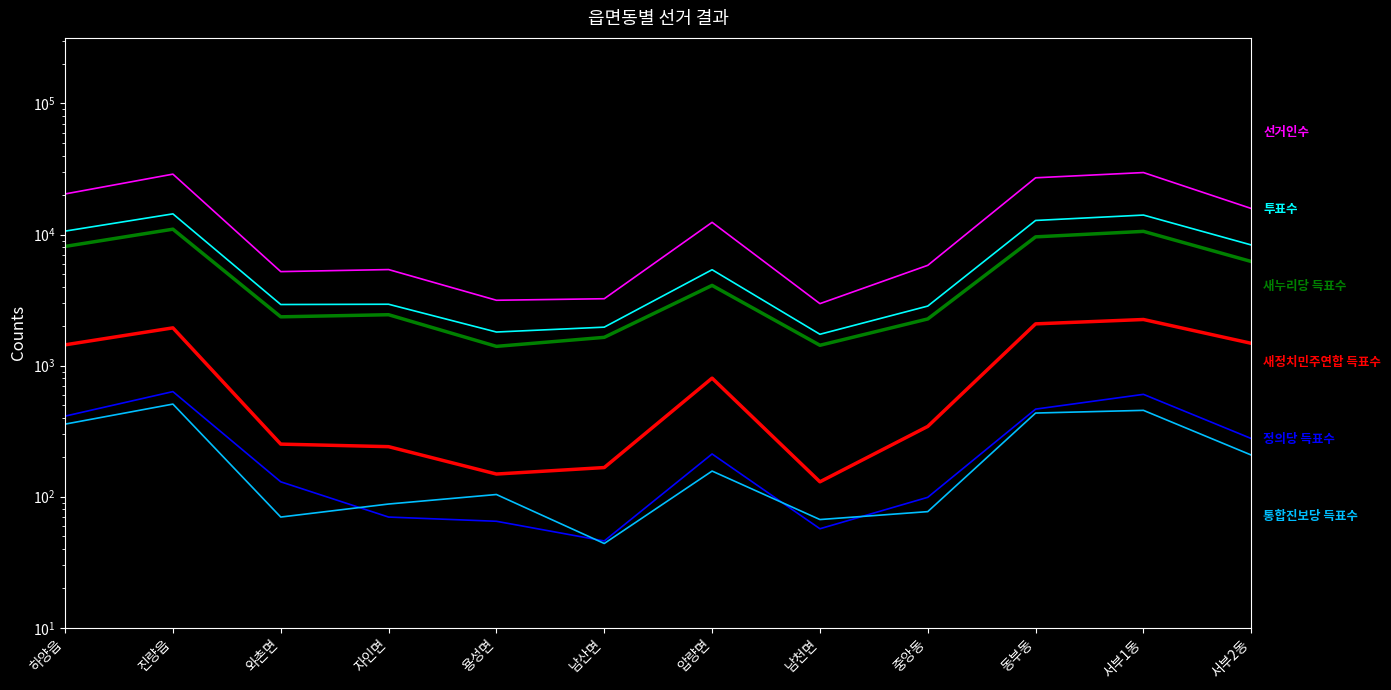

What is the spread (max minus min) of values at 자인면?

5336